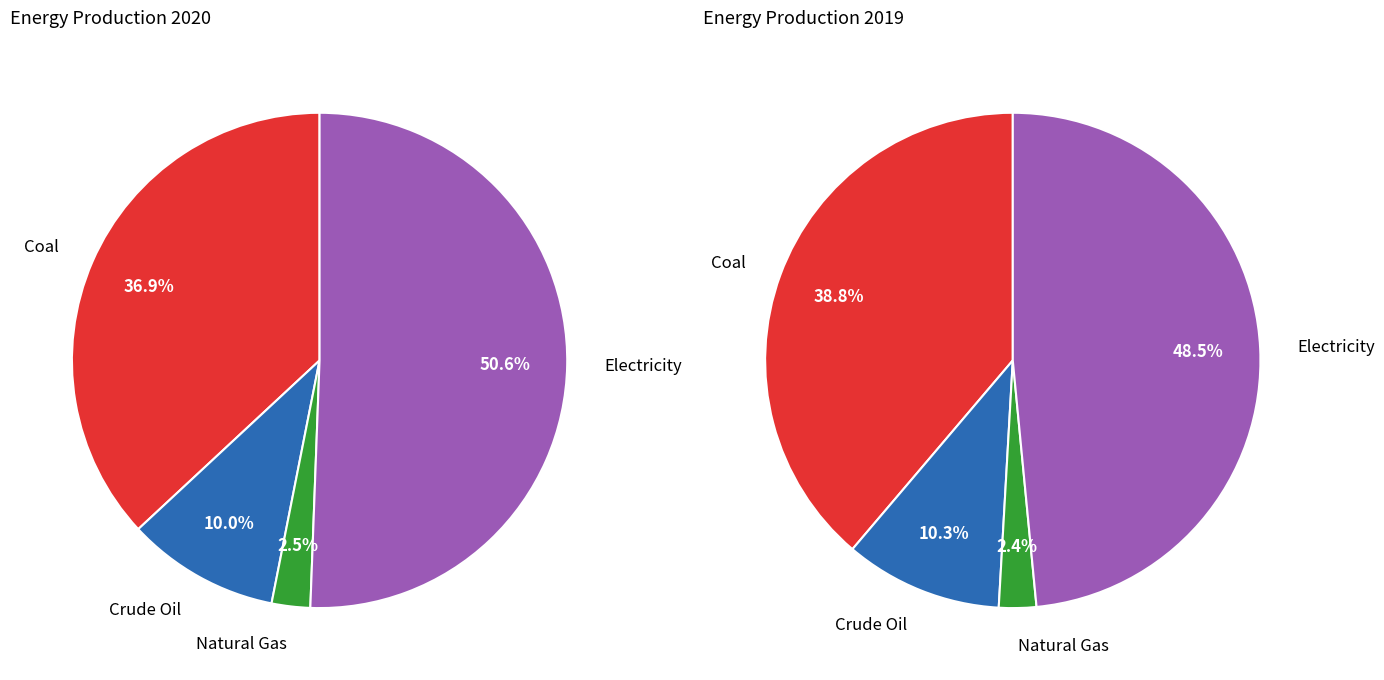

What is the largest slice in the pie chart?

Electricity